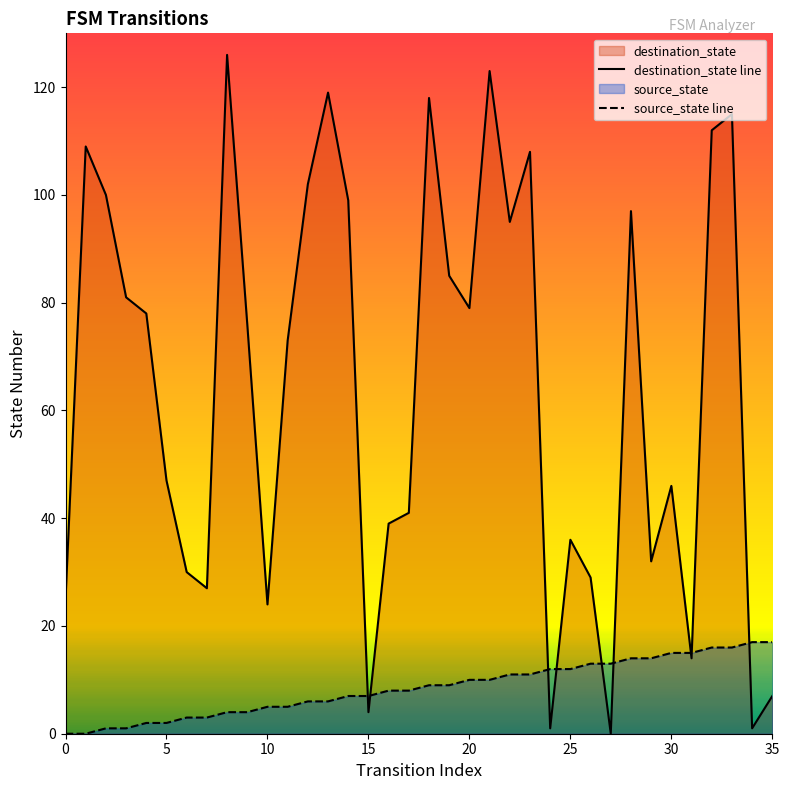

Is it true that source_state line equals 3 at 19?

False